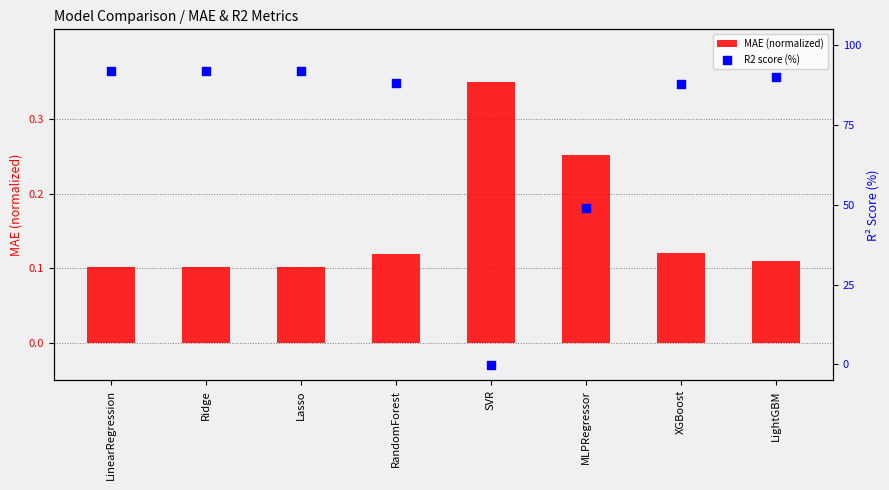

Is the value of R2 score (%) at Ridge greater than the value of MAE (normalized) at XGBoost?

Yes